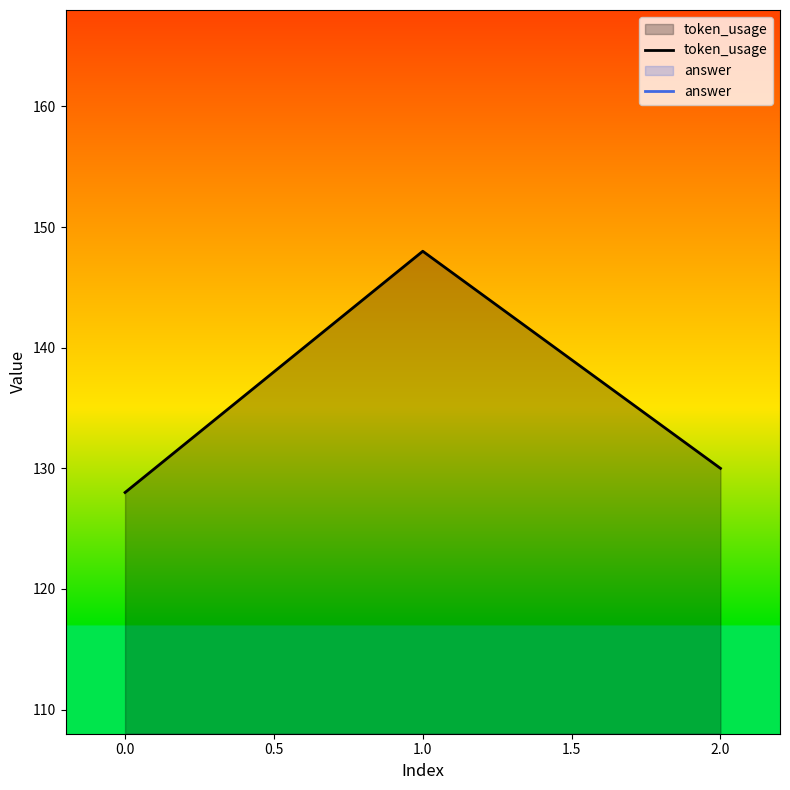

Read the token_usage value at −0.5.

128